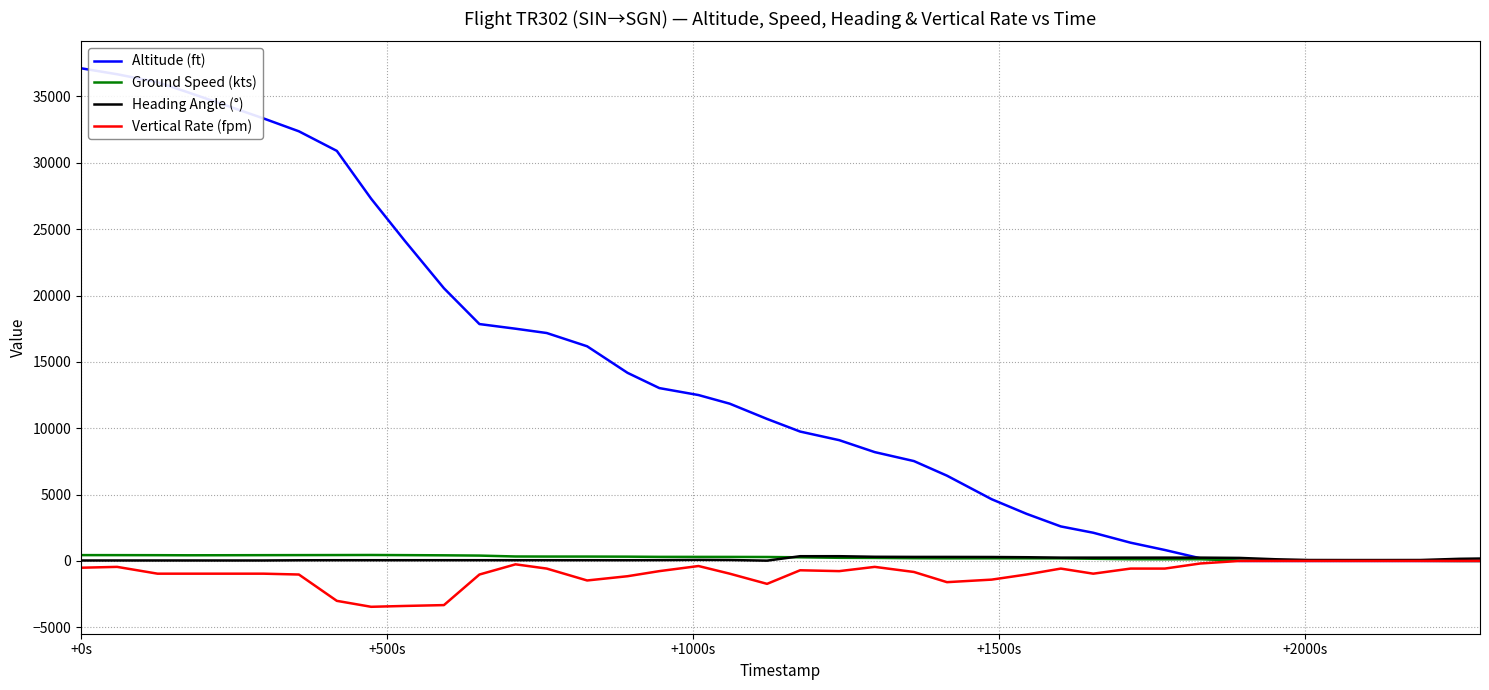

Which series has the largest total across all categories?

Altitude (ft)